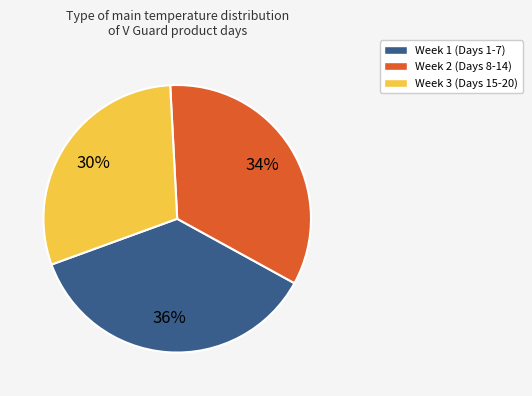

How many slices are in this pie chart?

3